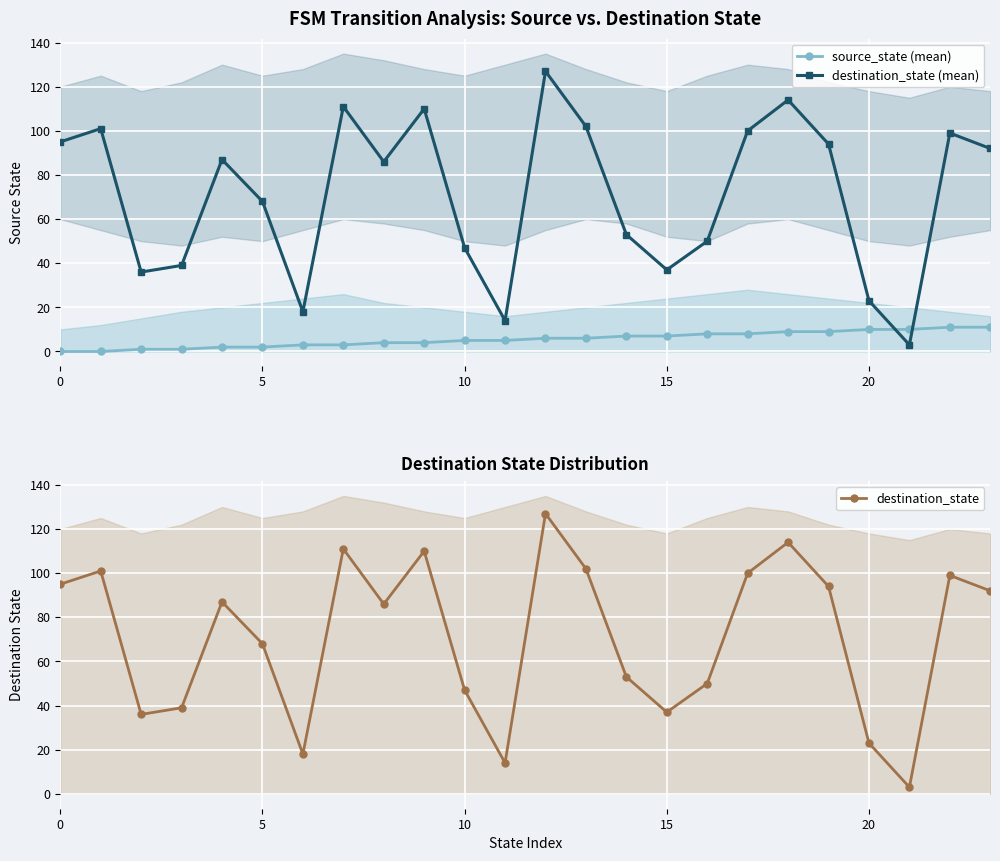

What is the average value of the source_state (mean) series?

6